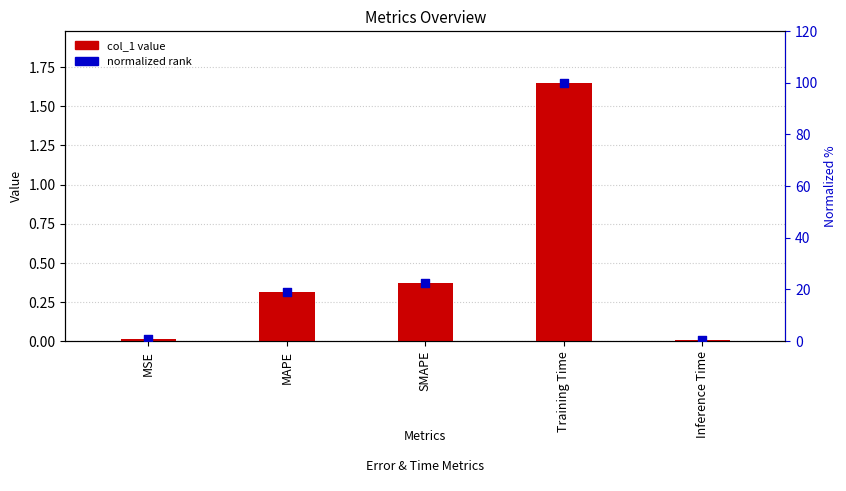

Which series contains the highest Y value?

normalized rank